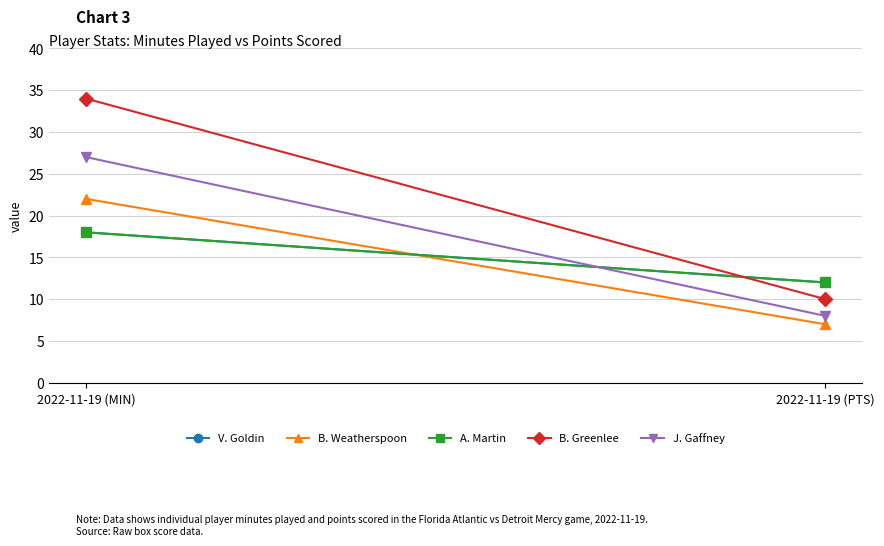

What value does the A. Martin series have at 2022-11-19 (MIN)?

18